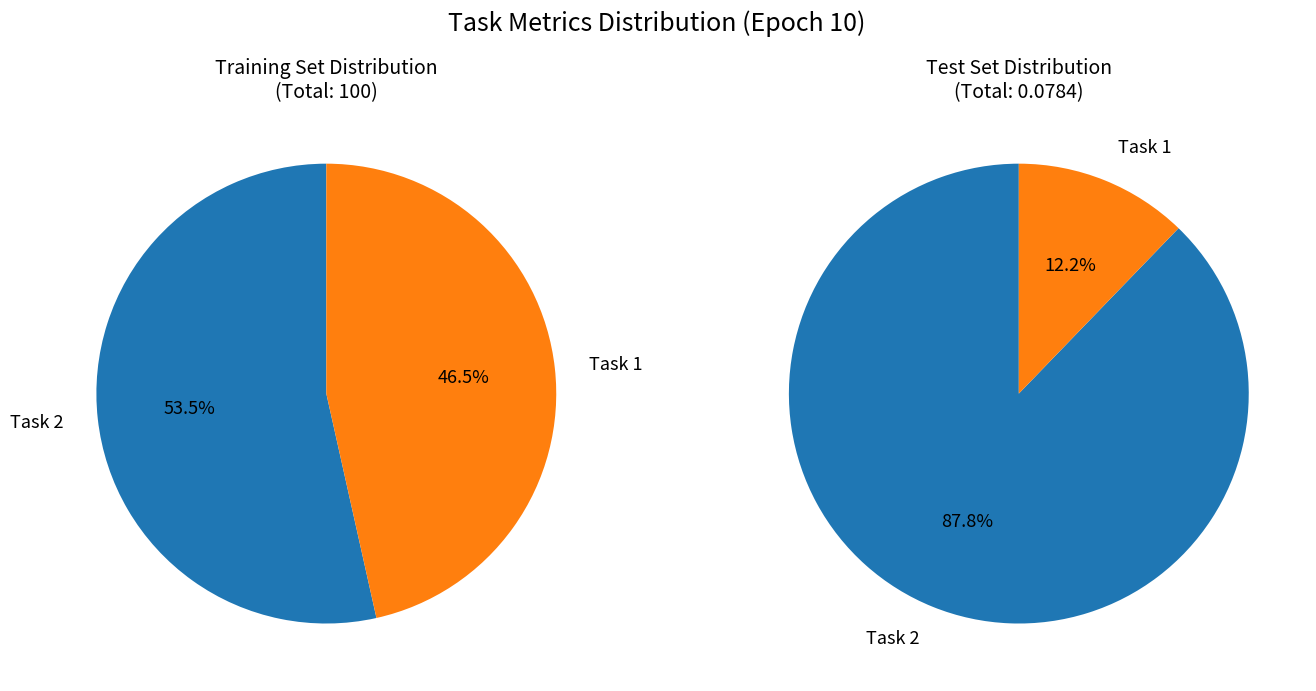

Does any single category account for the majority?

Yes